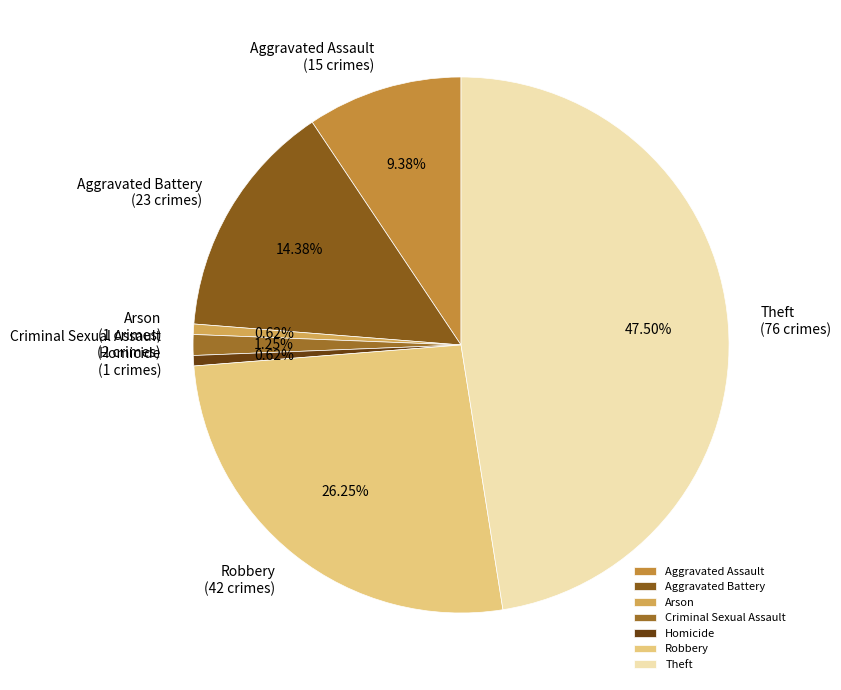

True or false: Robbery accounts for 26% of the total.

True